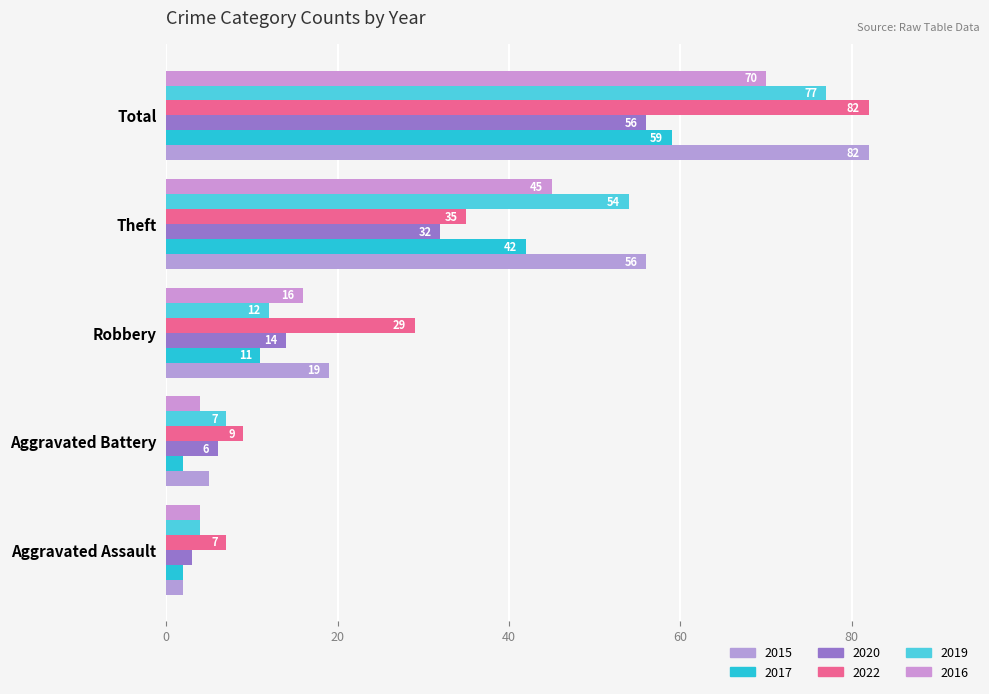

How many series are shown in this chart?

6